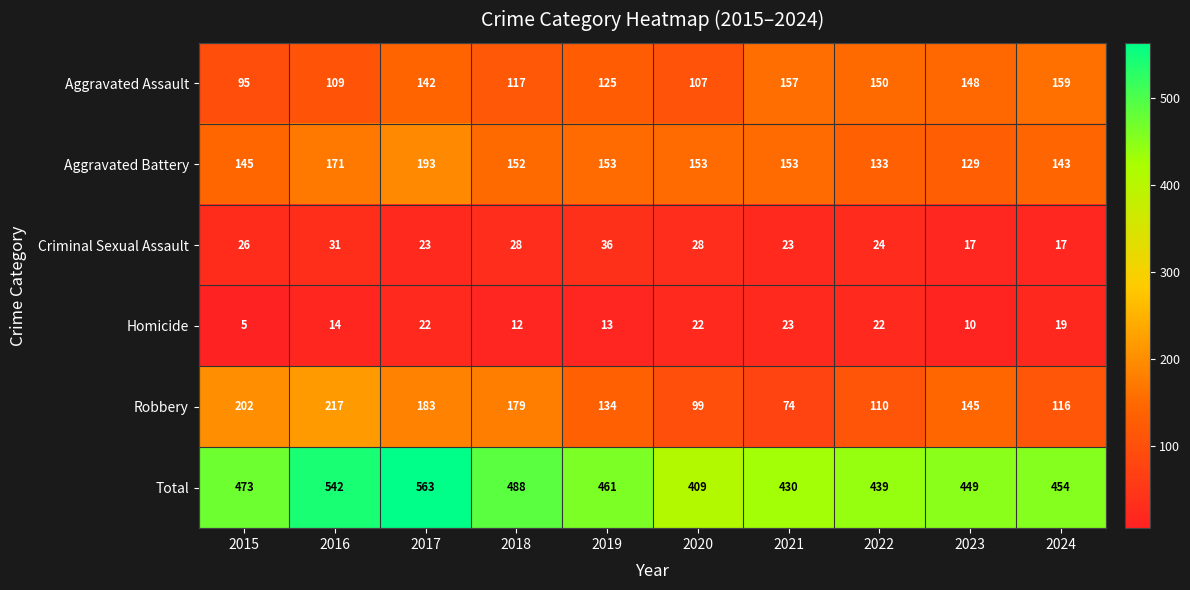

True or false: Aggravated Assault has a value of 157 at 2021.

True